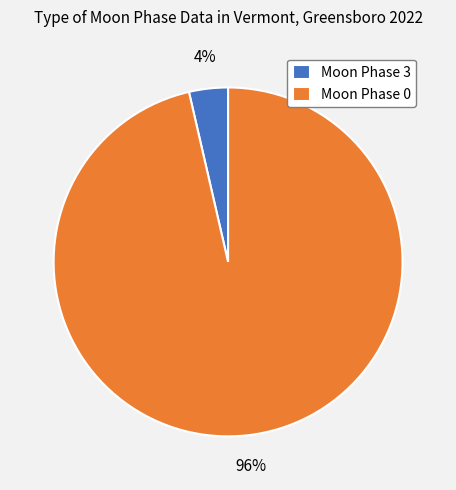

What percentage is the Moon Phase 3 slice, to the nearest percent?

4%